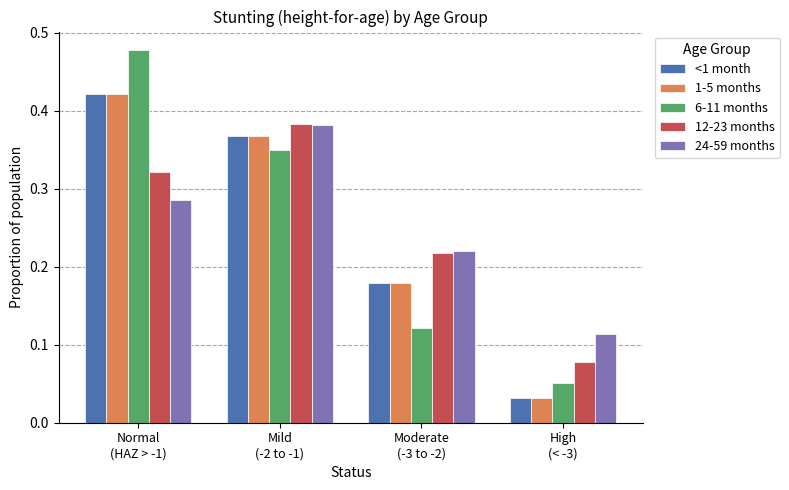

The 12-23 months series shows 0.0 at High
(< -3). True or false?

False